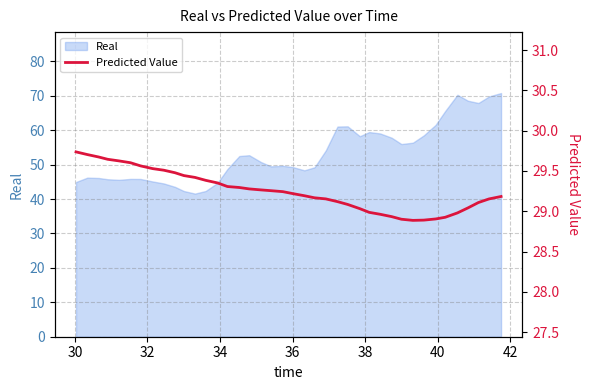

What is the difference between the maximum and second lowest values?

0.8